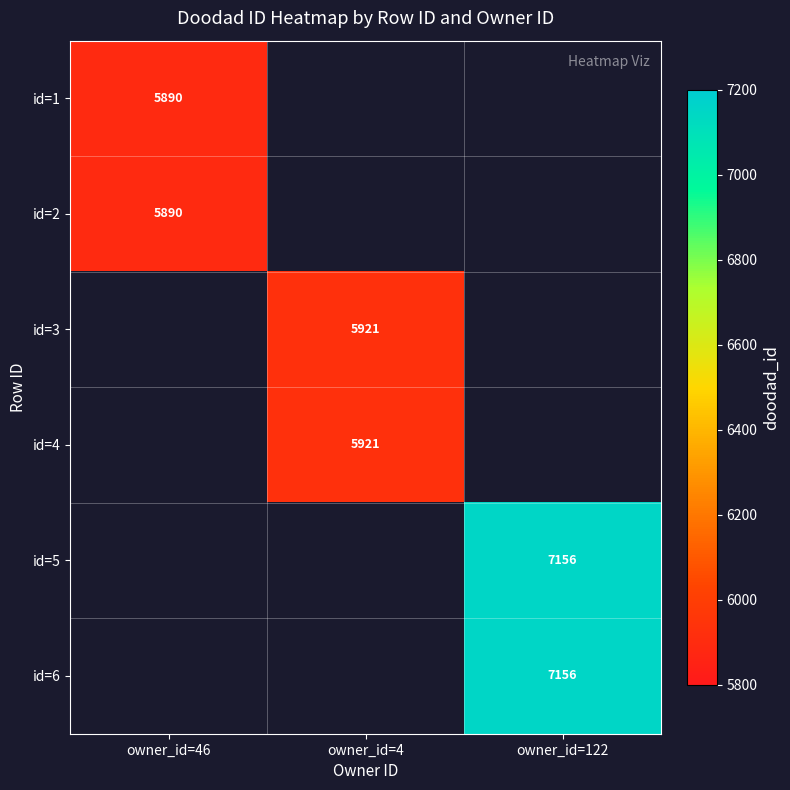

Which label corresponds to the smallest value in the chart?

owner_id=46